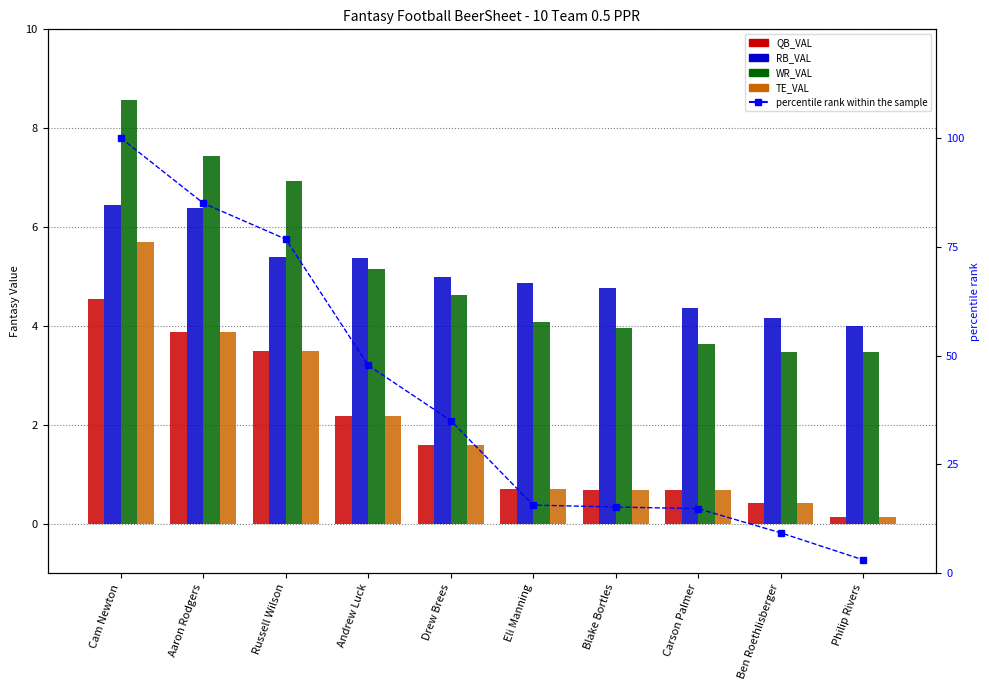

What is the spread (max minus min) of values at Carson Palmer?

14.2